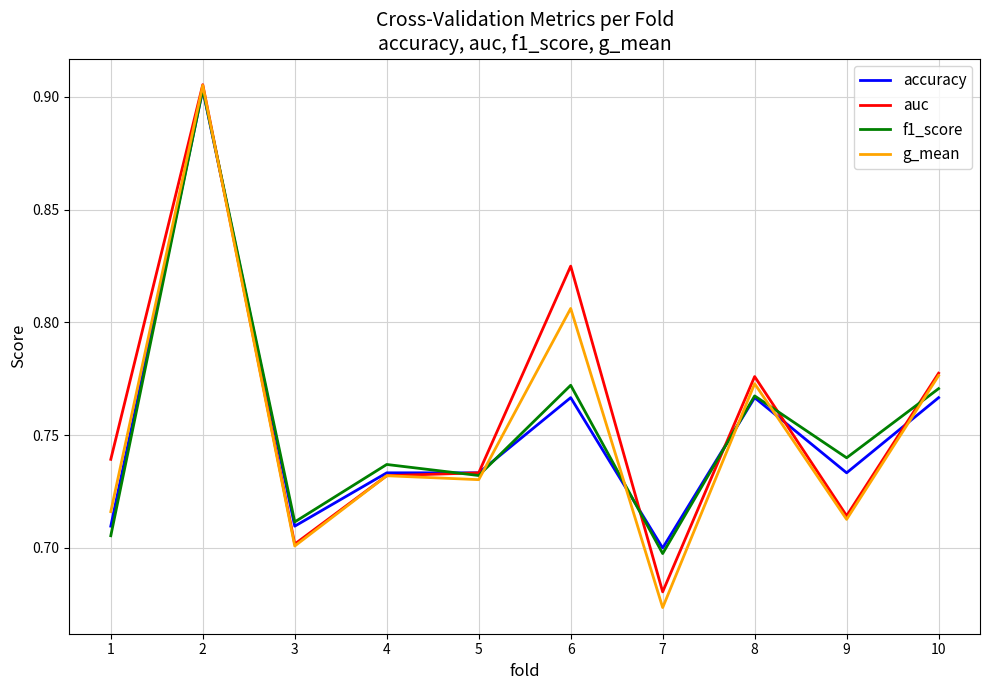

Which label corresponds to the largest value in the chart?

2